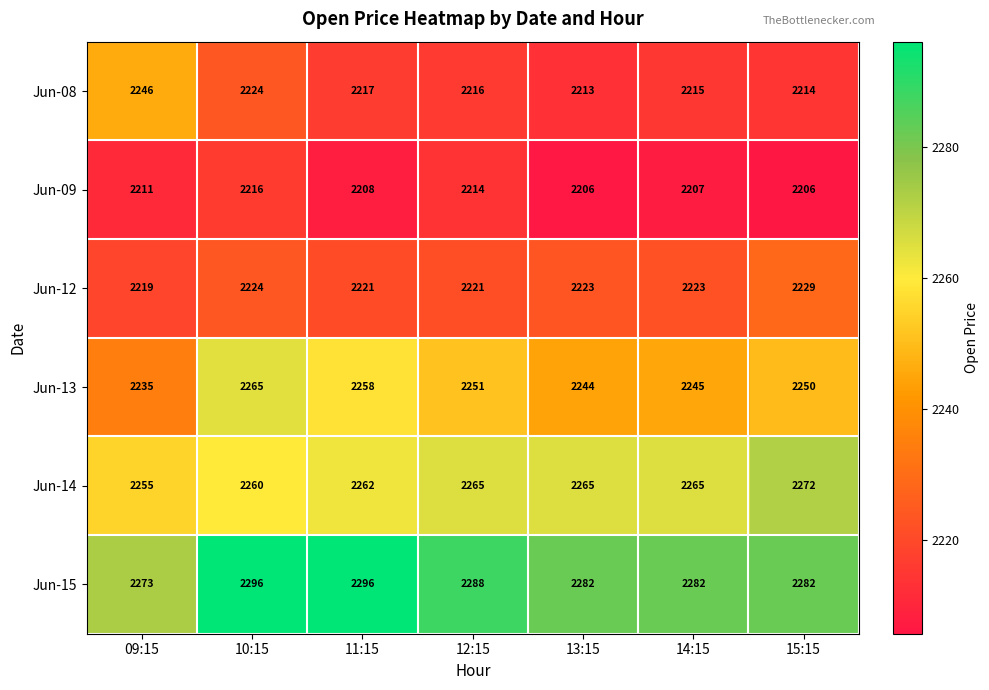

What is the approximate value of Jun-08 at 14:15?

2215